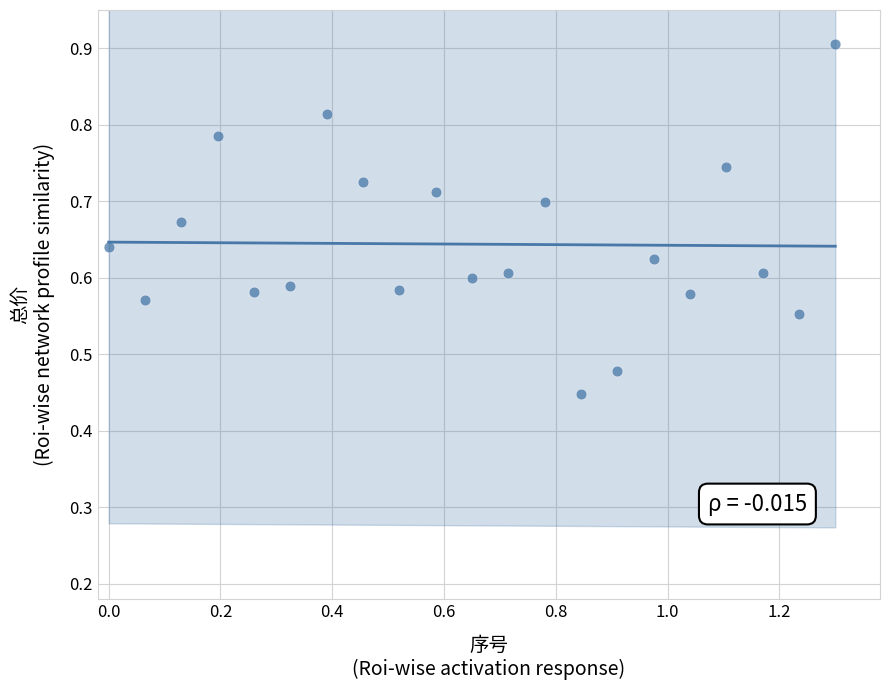

What is the range of X values (max minus min)?

1.3